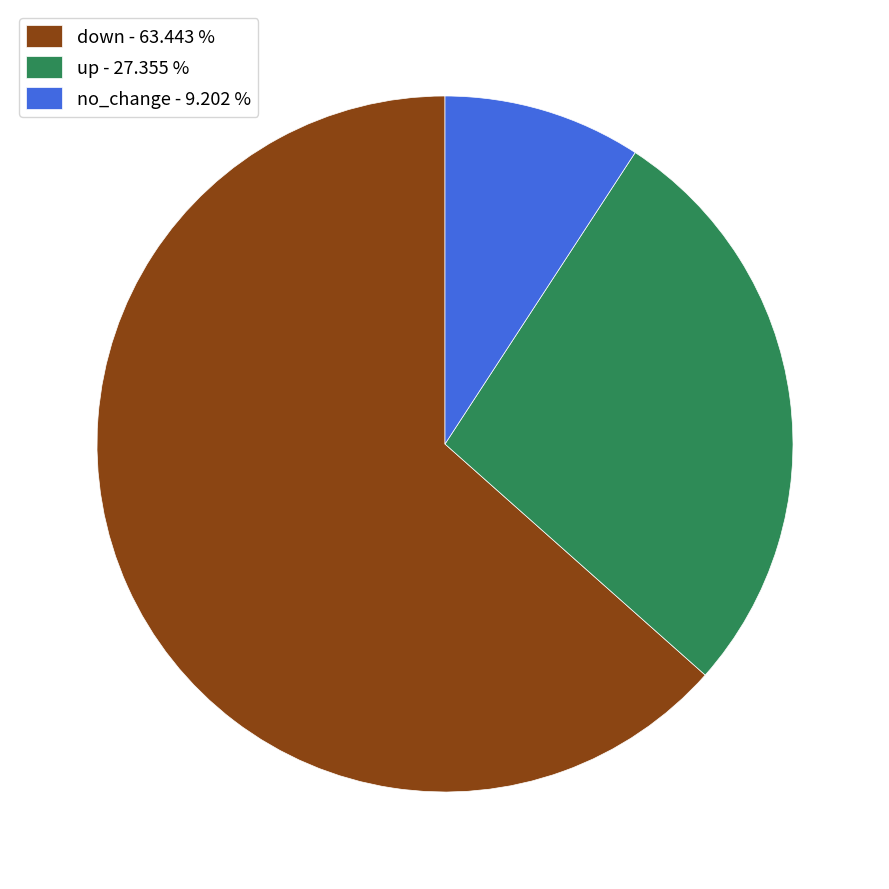

Which has a higher value, no_change - 9.202 % or down - 63.443 %?

down - 63.443 %